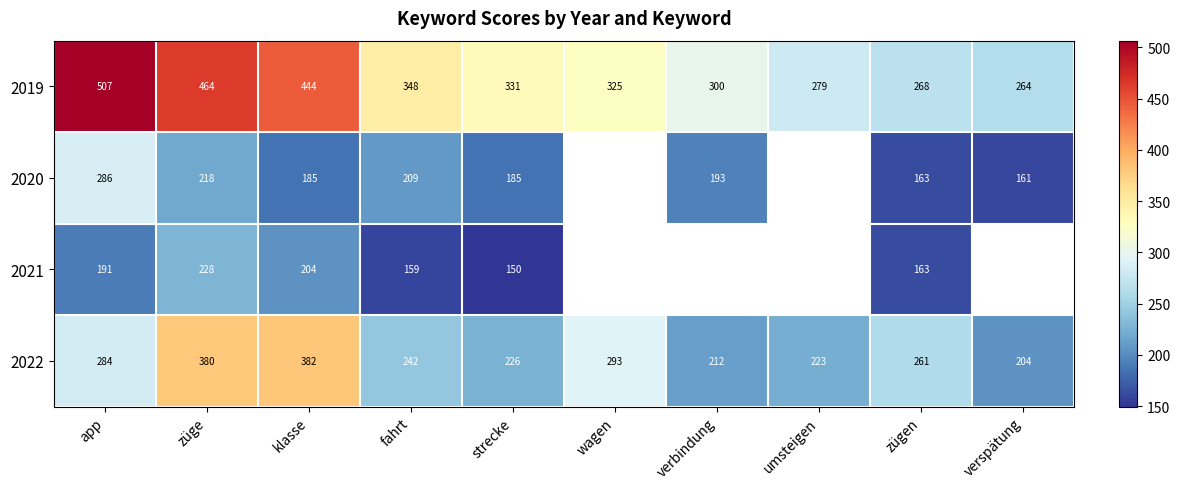

Is the value of 2020 at verbindung greater than the value of 2019 at verspätung?

No